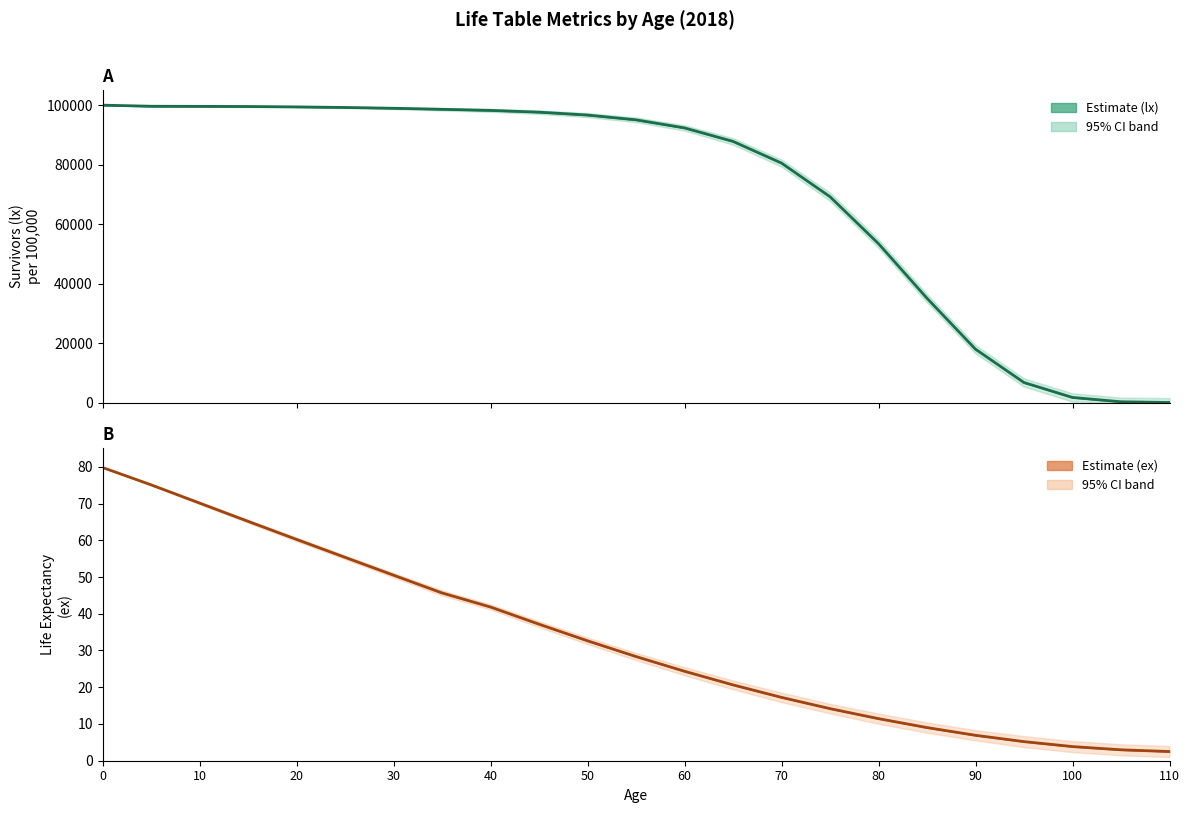

Where is ex nearest to the value 41?

40